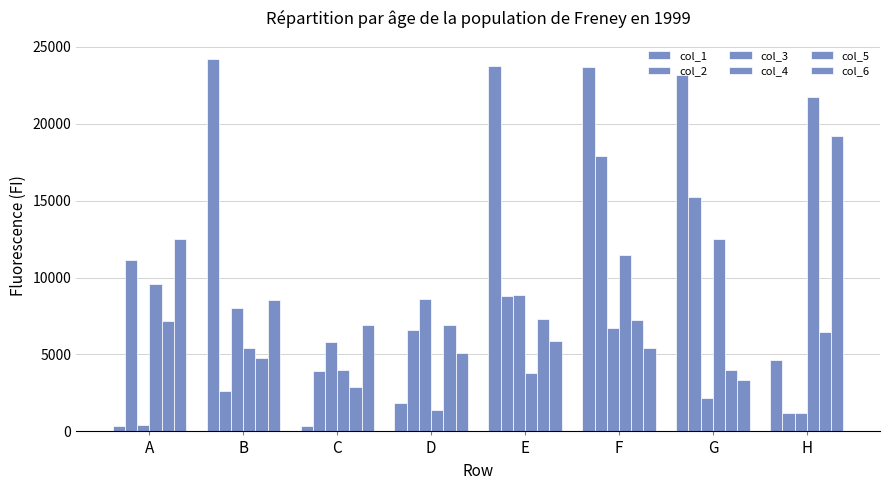

Where is col_6 nearest to the value 11297?

A